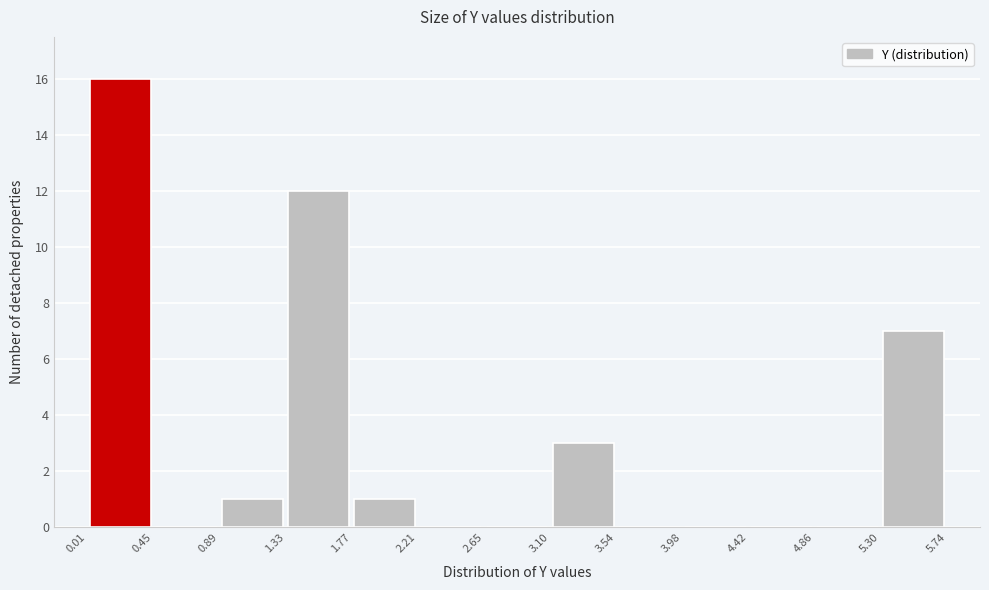

How tall is the bar that spans 3.10 to 3.54 on the x-axis? The values are not printed on the chart, so give them approximately, as read against the axis.

3